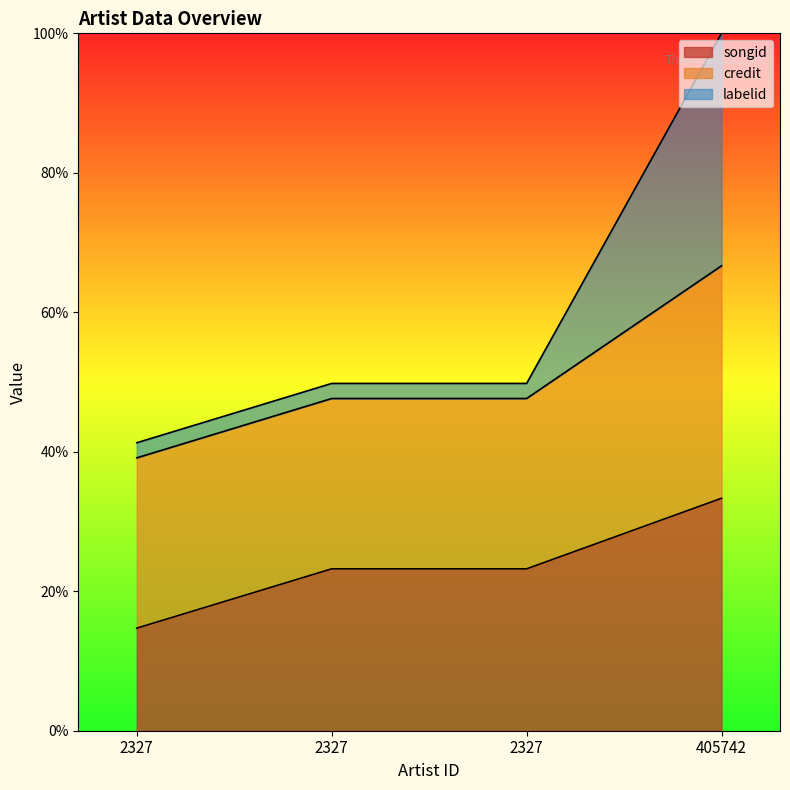

What are all the series names shown in the legend?

songid, credit, labelid